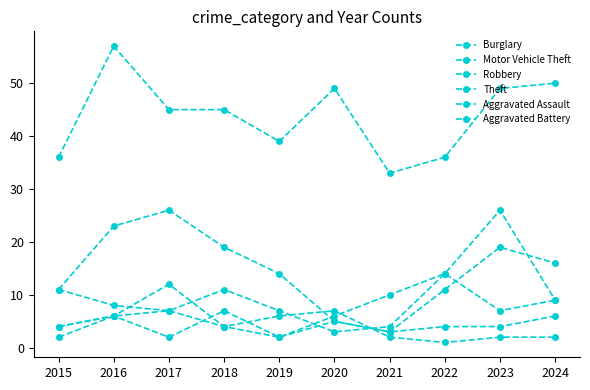

What is the value of the Aggravated Assault point at the 5th from the left?

2